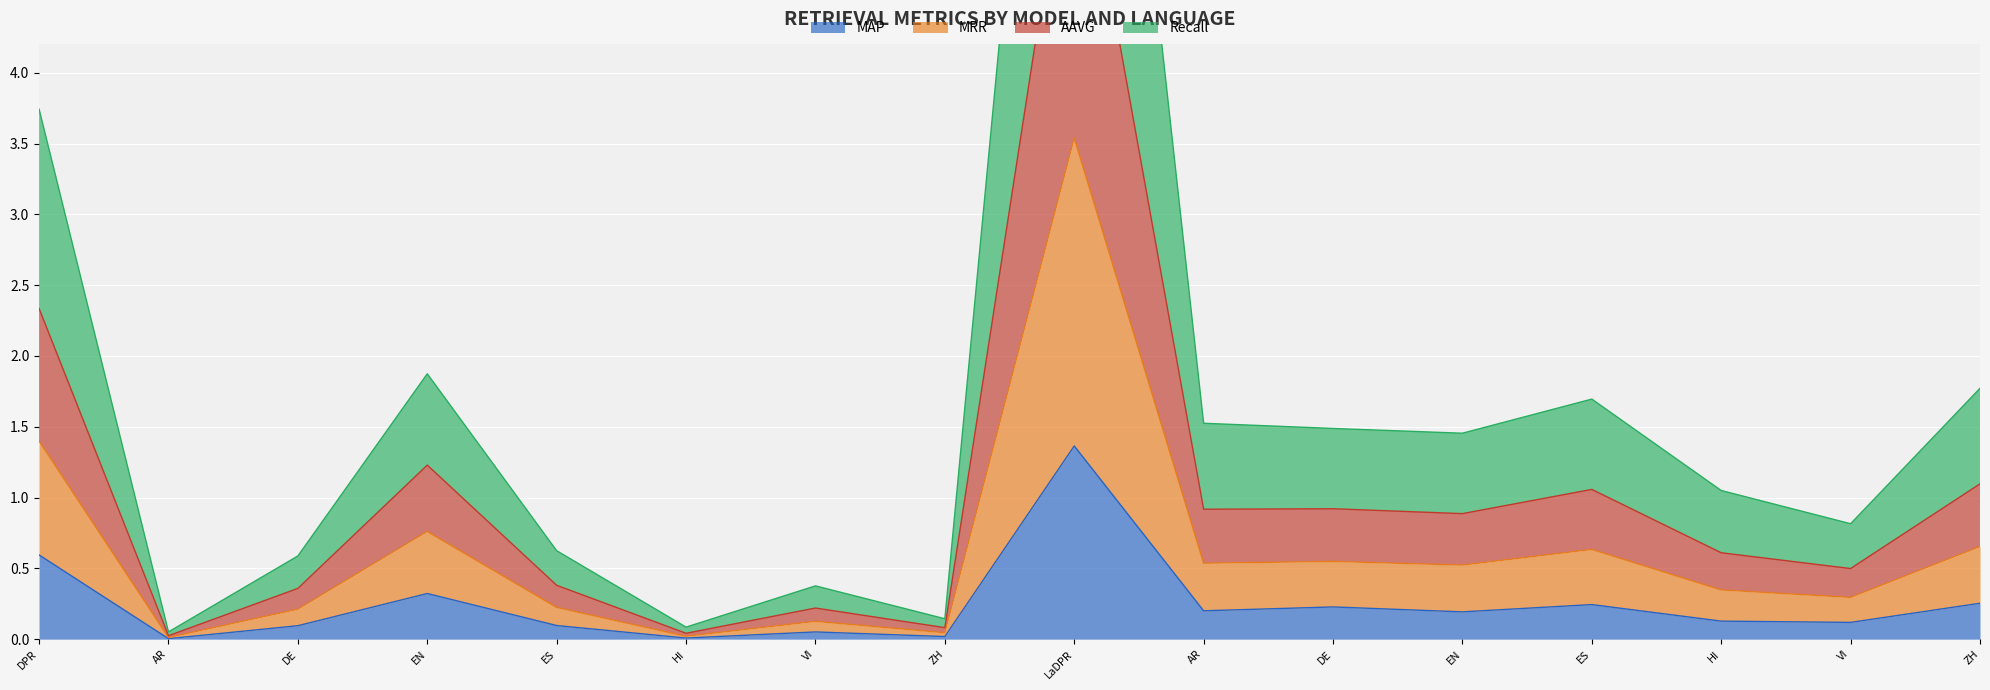

Is it true that MAP equals 0.3 at AR?

False